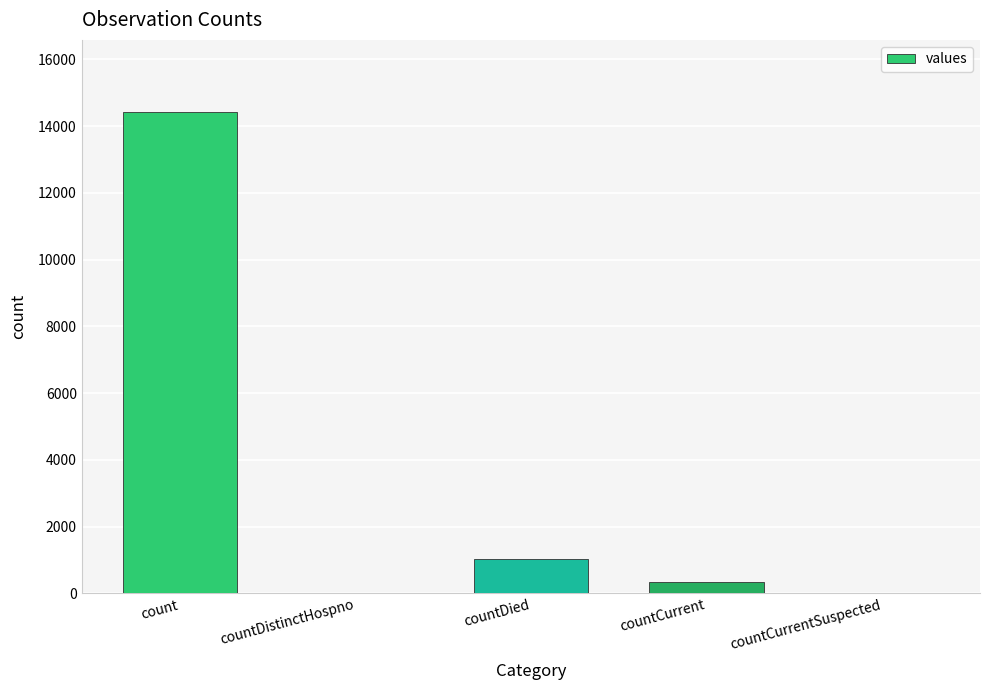

The chart shows a value of 1026 at countDied. True or false?

True